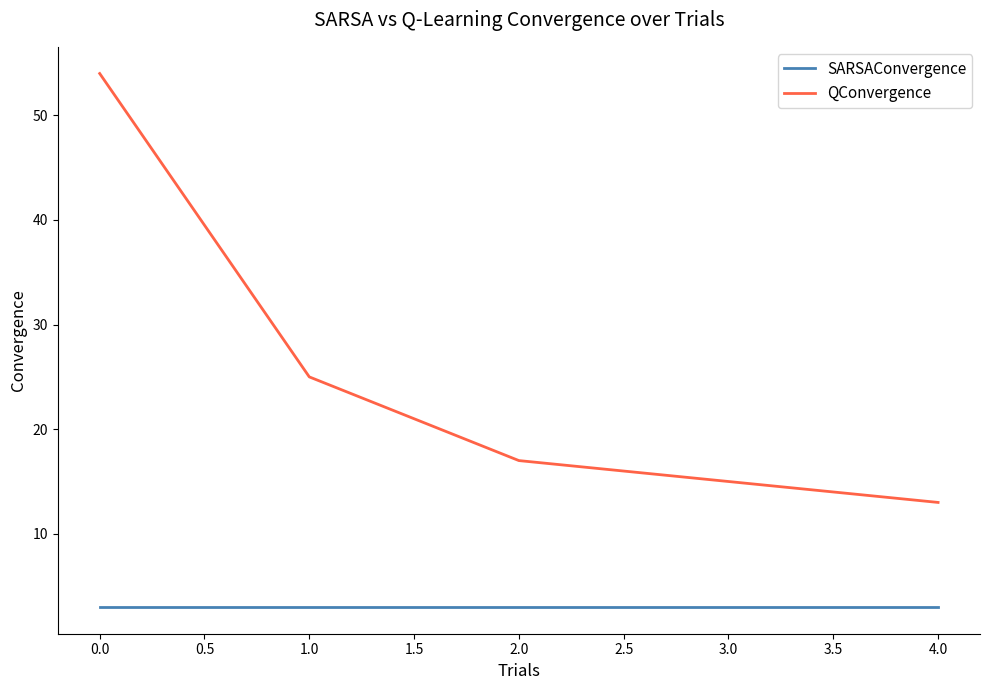

List the series in order of their overall mean, highest first.

QConvergence, SARSAConvergence